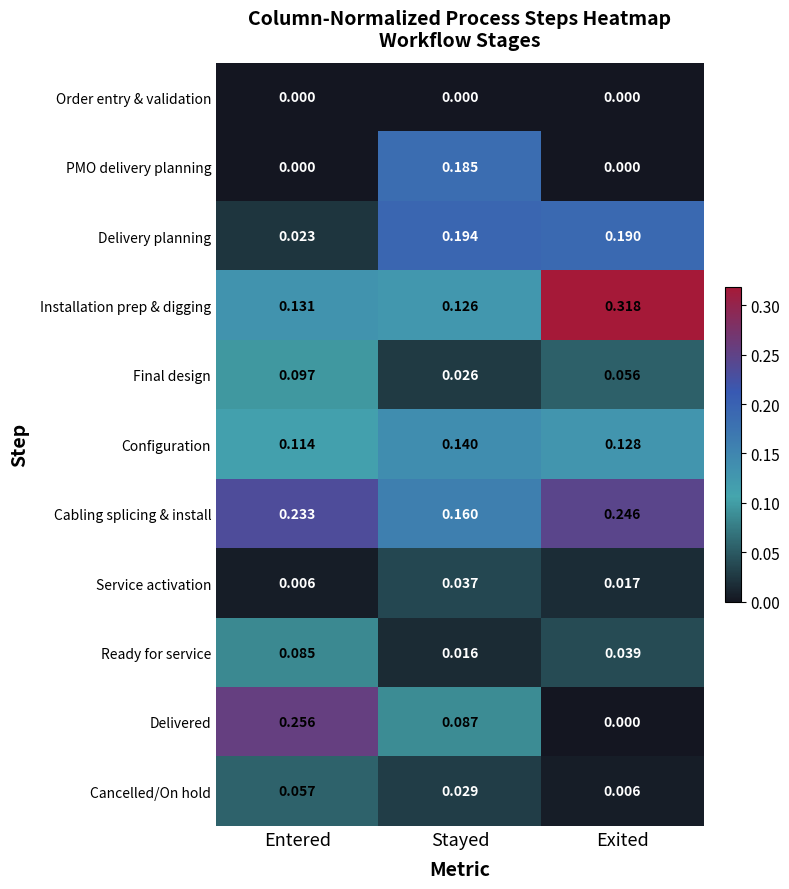

Which series changed the most between Stayed and Exited?

Installation prep & digging